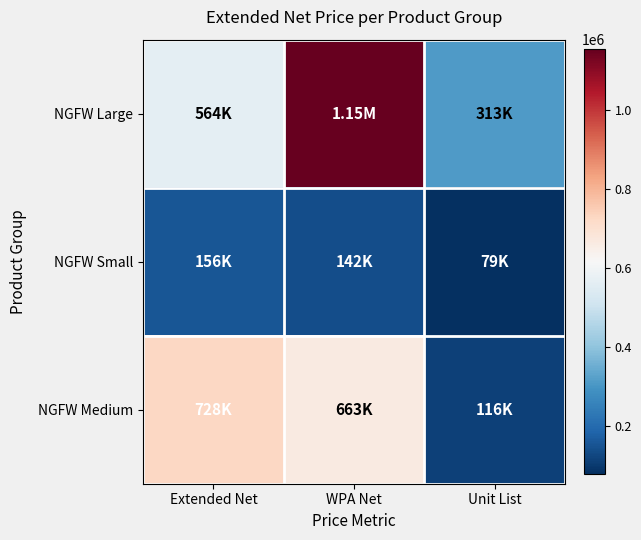

At which category is the sum across all series the highest?

WPA Net